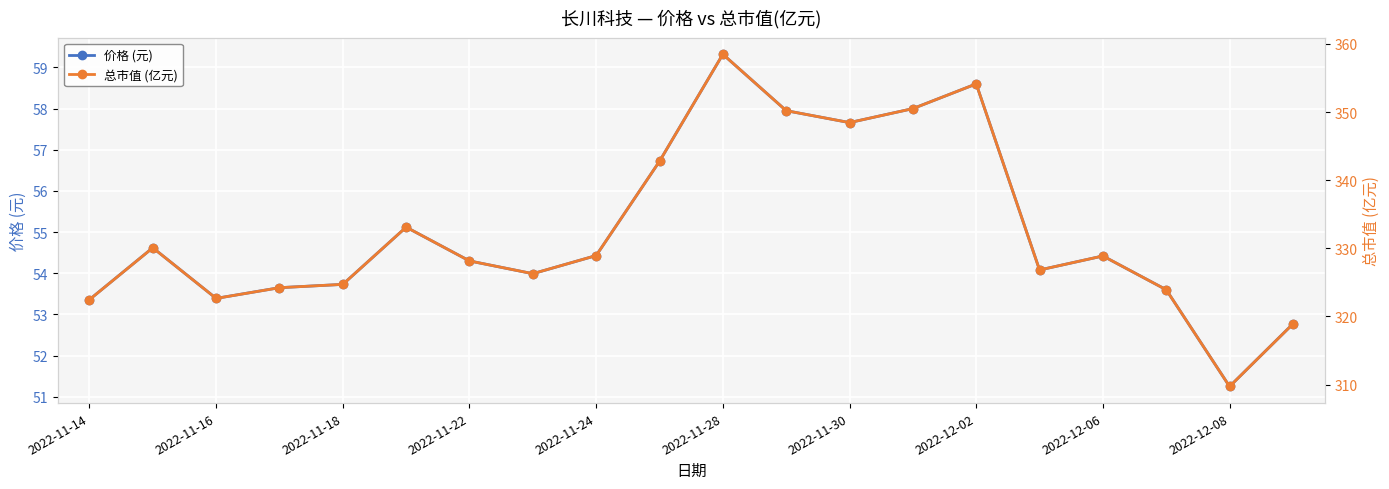

Does the chart display data point markers on the line(s)?

Yes